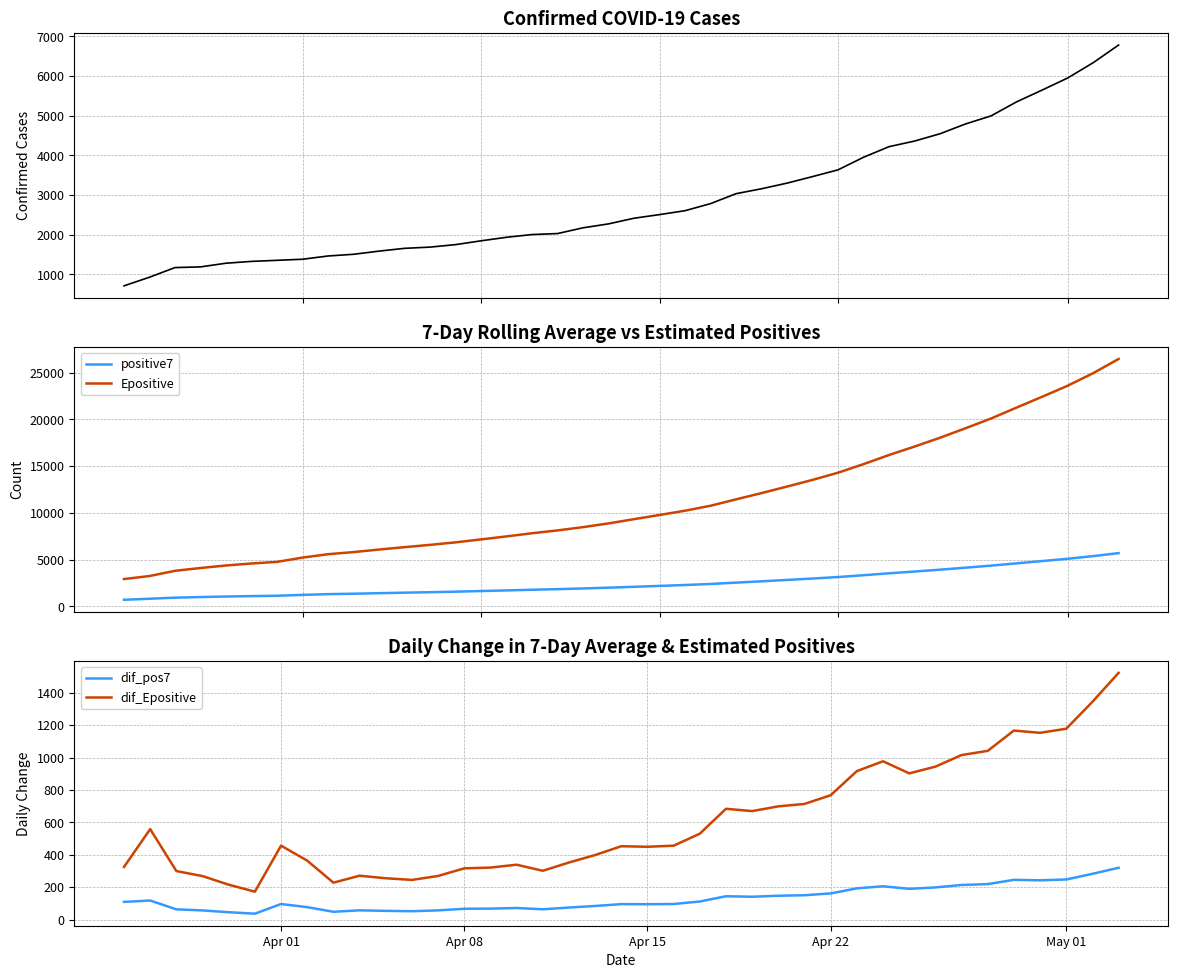

Which series has the largest range (max minus min)?

Epositive